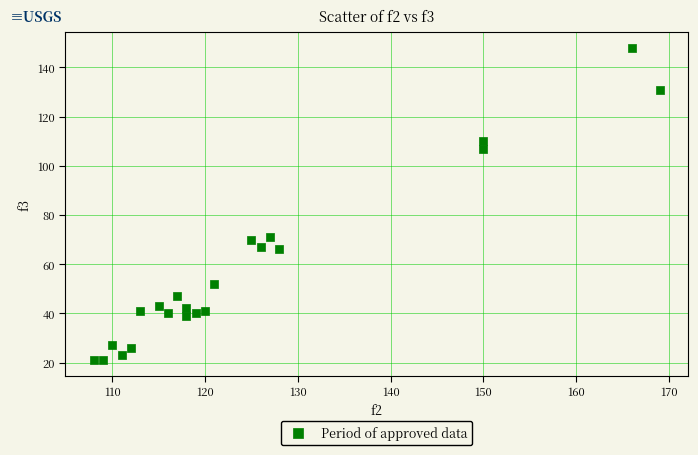

What is the range of X values (max minus min)?

61